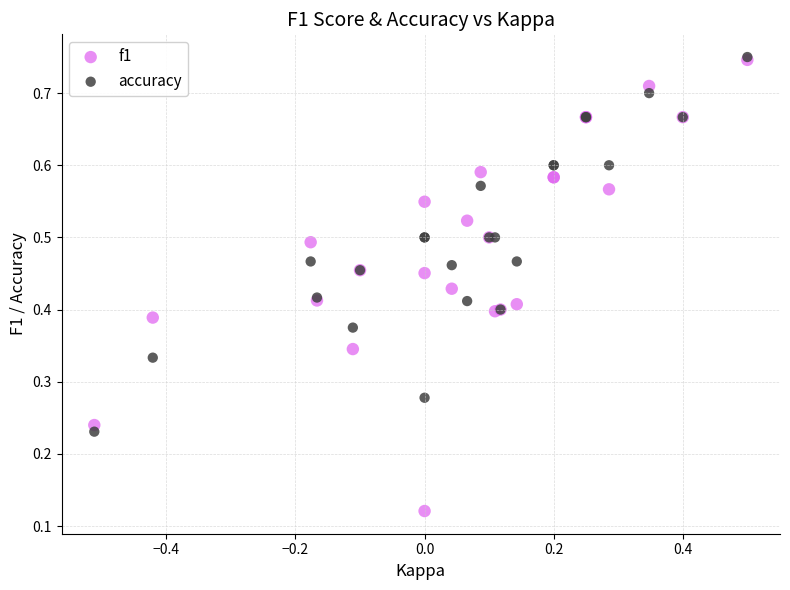

Which series has the widest spread of Y values?

f1